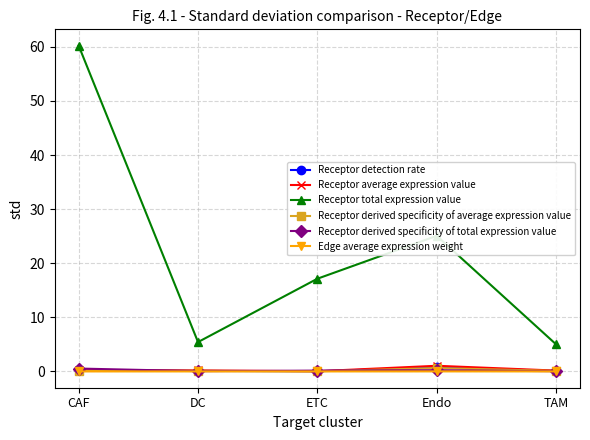

Which series has the largest range (max minus min)?

Receptor total expression value